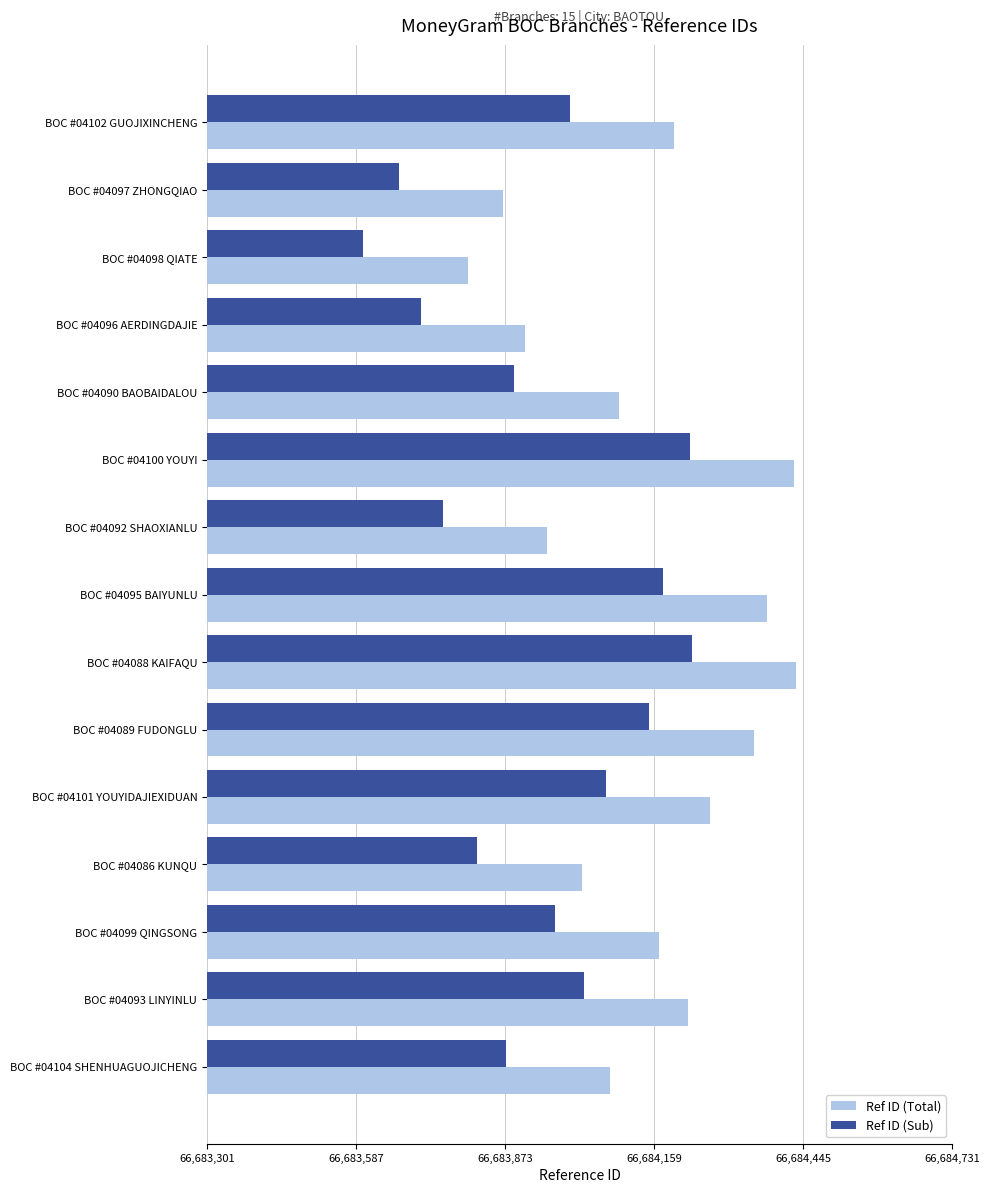

What value does the Ref ID (Sub) series have at BOC #04097 ZHONGQIAO, to the nearest 10?

66683670